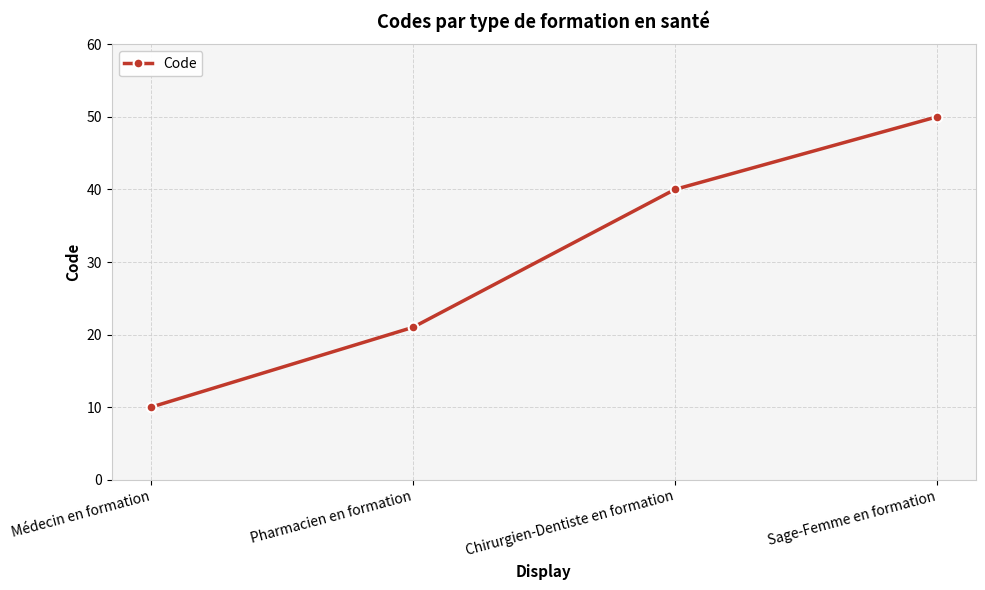

Read the value at Chirurgien-Dentiste en formation.

40